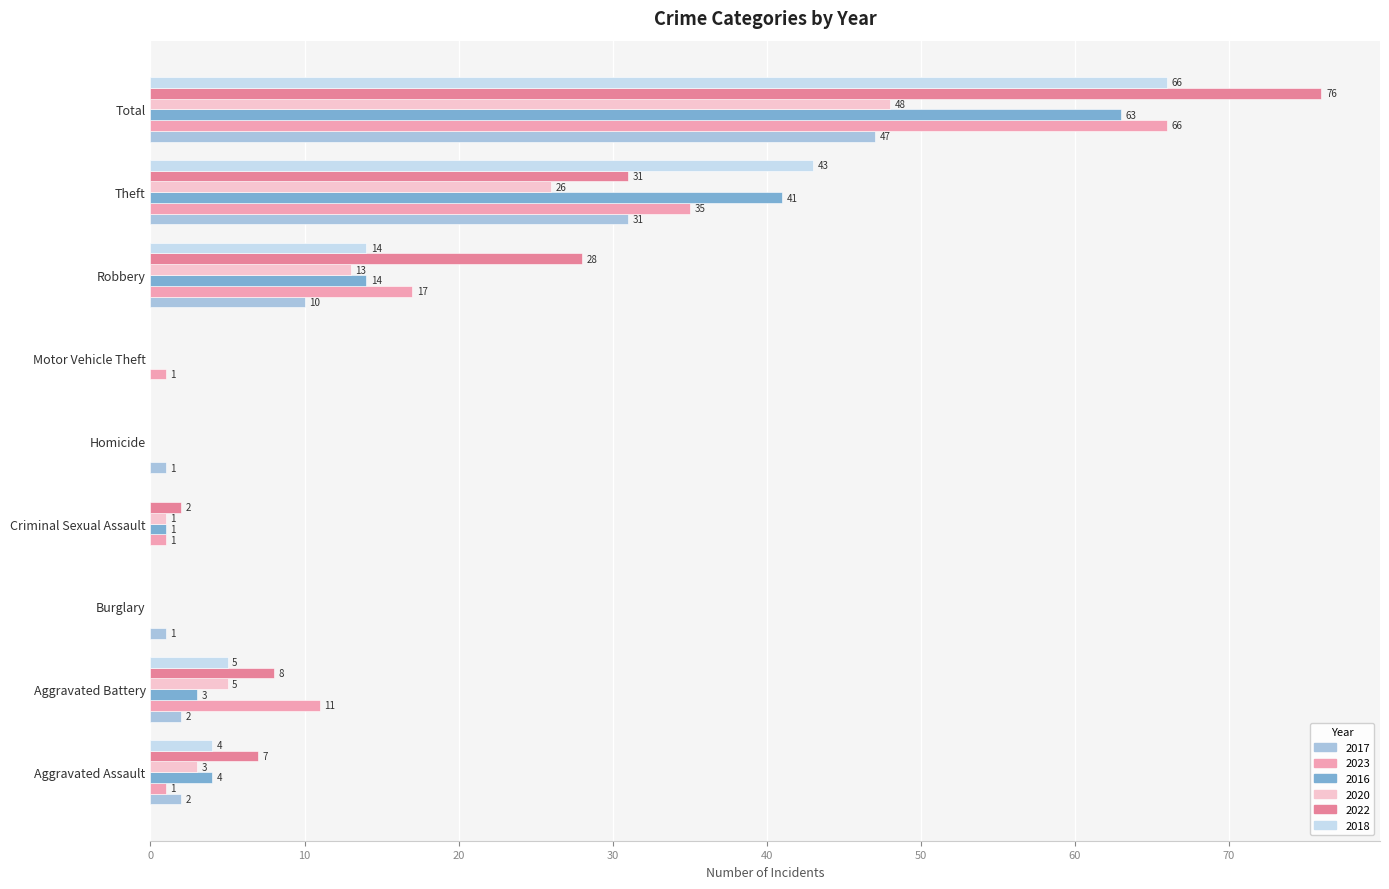

Where is 2023 nearest to the value 33?

Theft